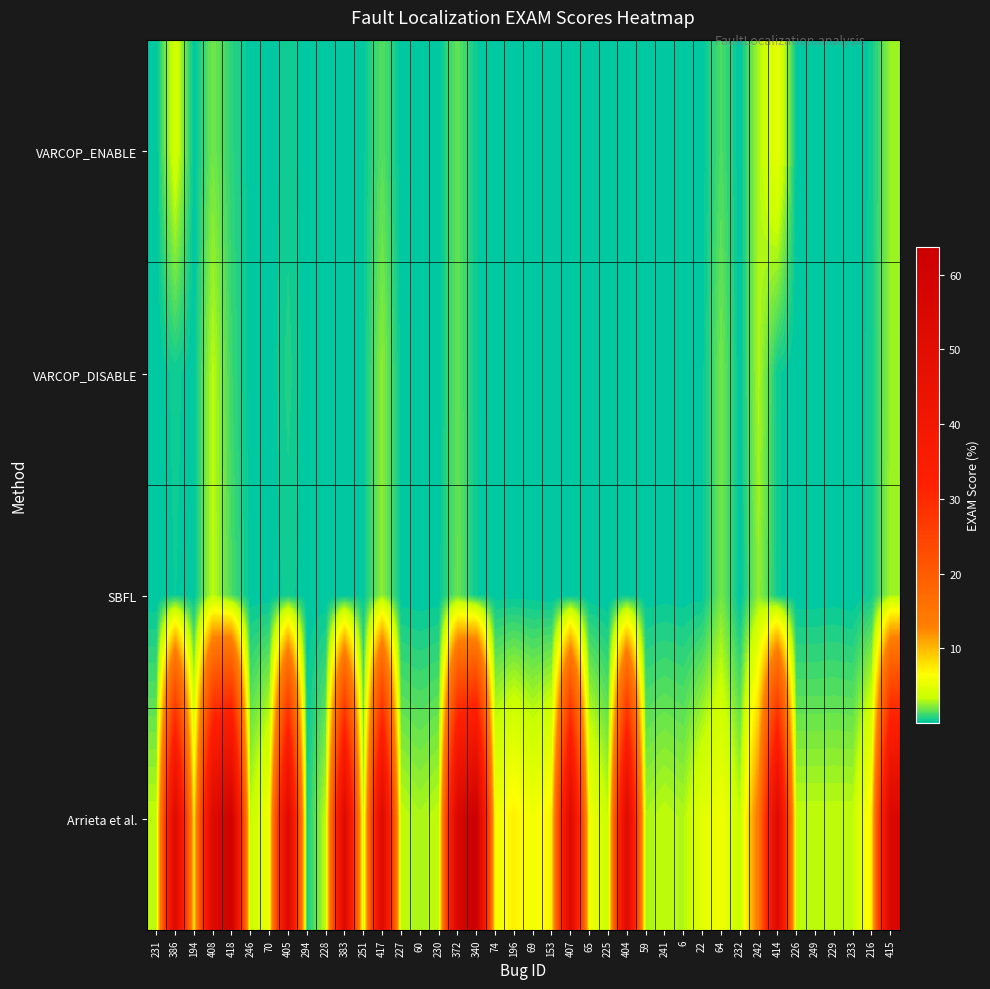

What is the spread (max minus min) of values at 383?

53.3